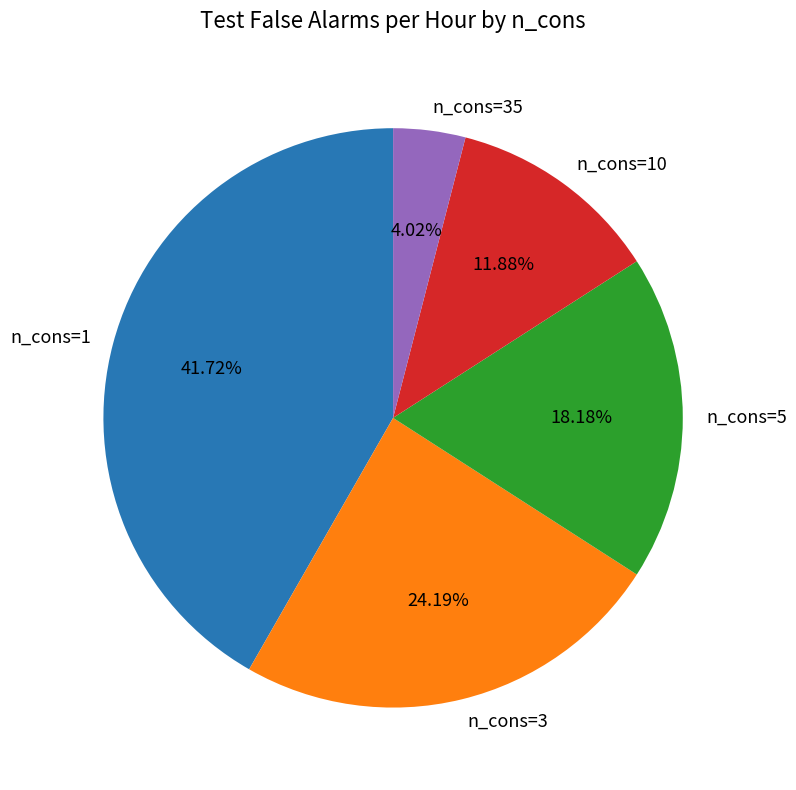

Is it true that n_cons=3 is 24% of the pie?

True